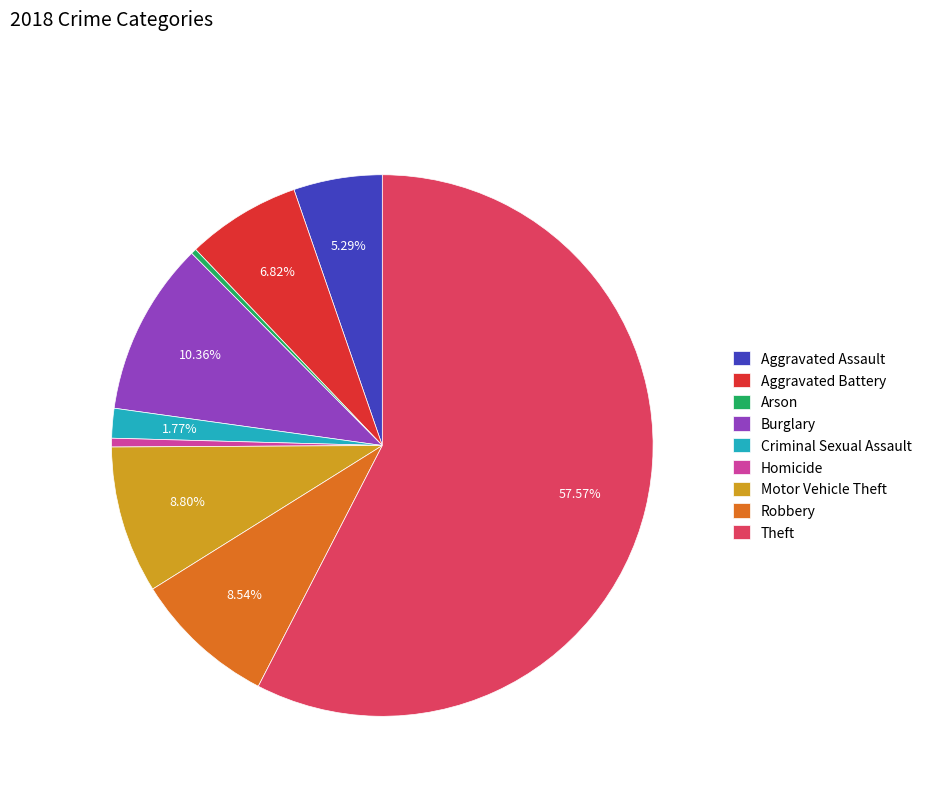

Do Aggravated Assault and Criminal Sexual Assault together represent more than half of the pie?

No